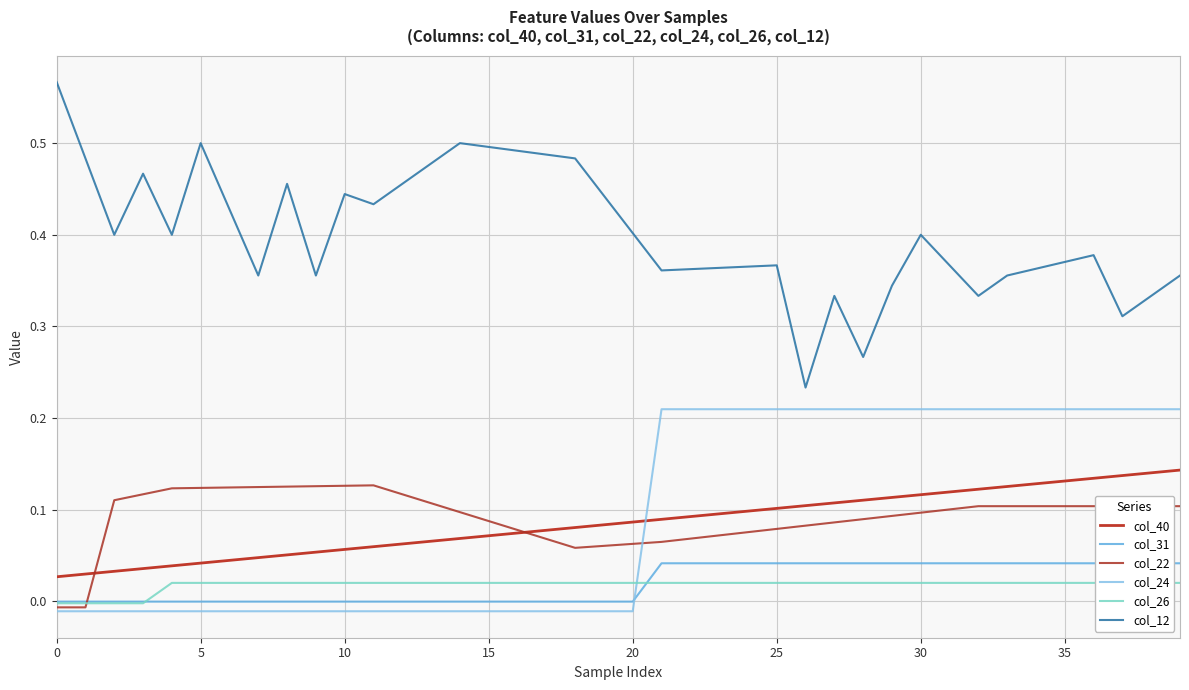

True or false: col_31 and col_24 cross at least once.

True